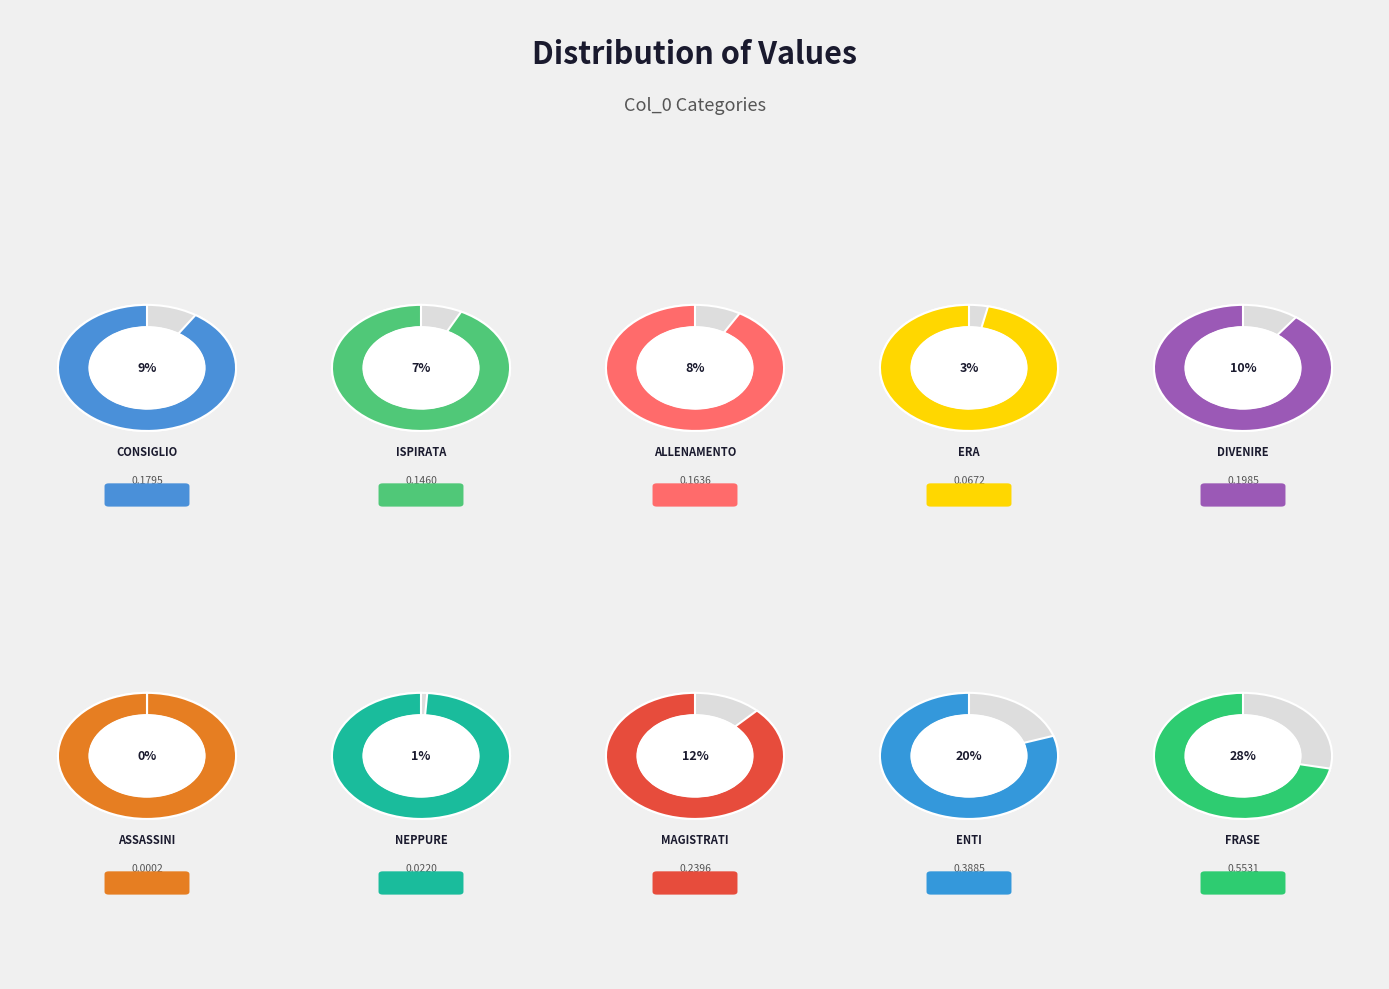

How many slices are in this pie chart?

10